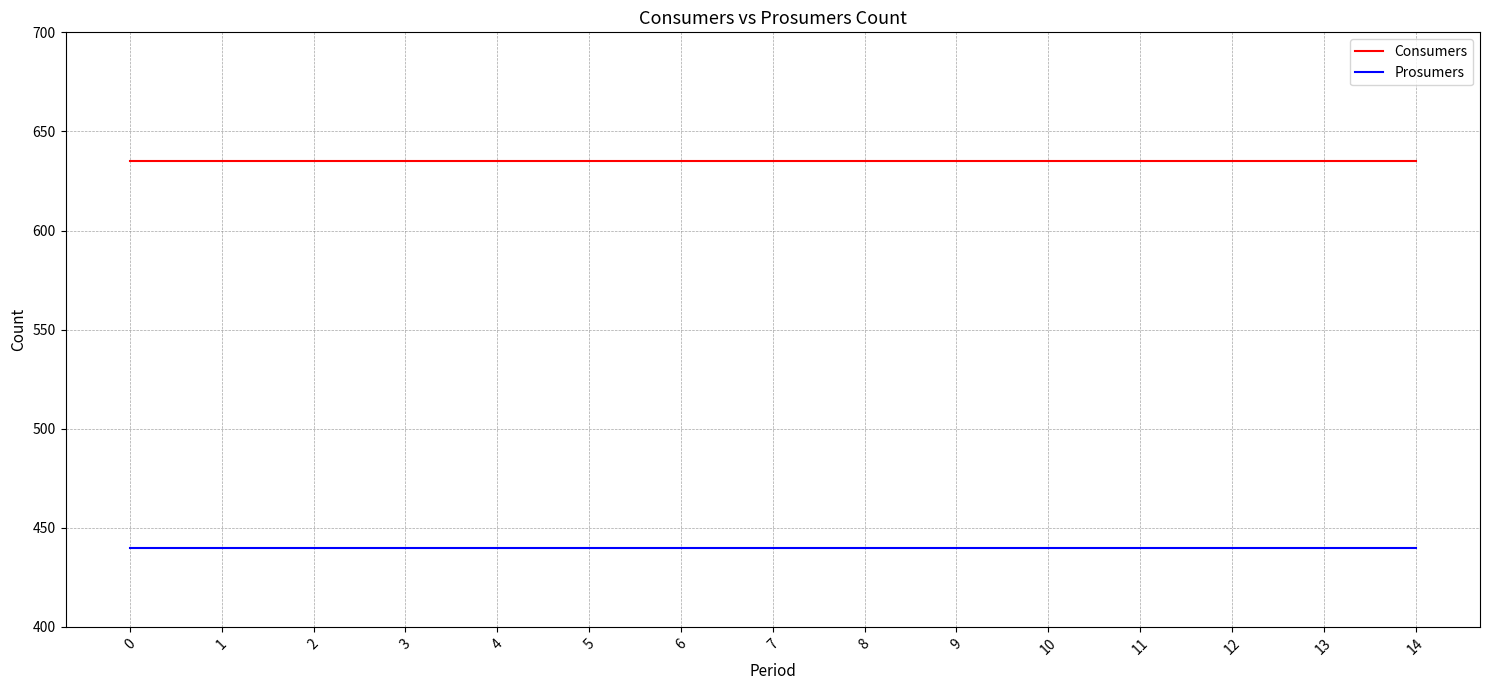

What is the sum of all Consumers values?

9525